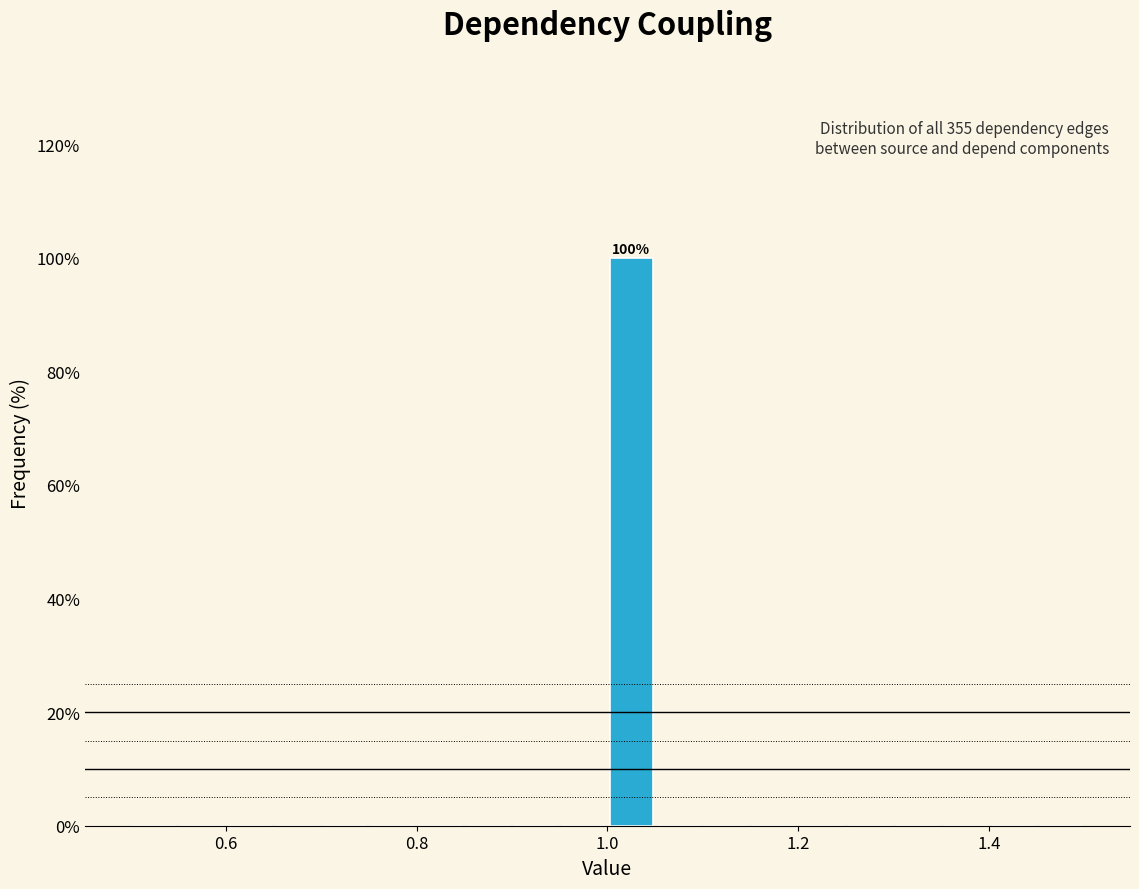

Around what value on the x-axis is the tallest bar? Give the approximate position of its centre, as read against the axis.

1.02